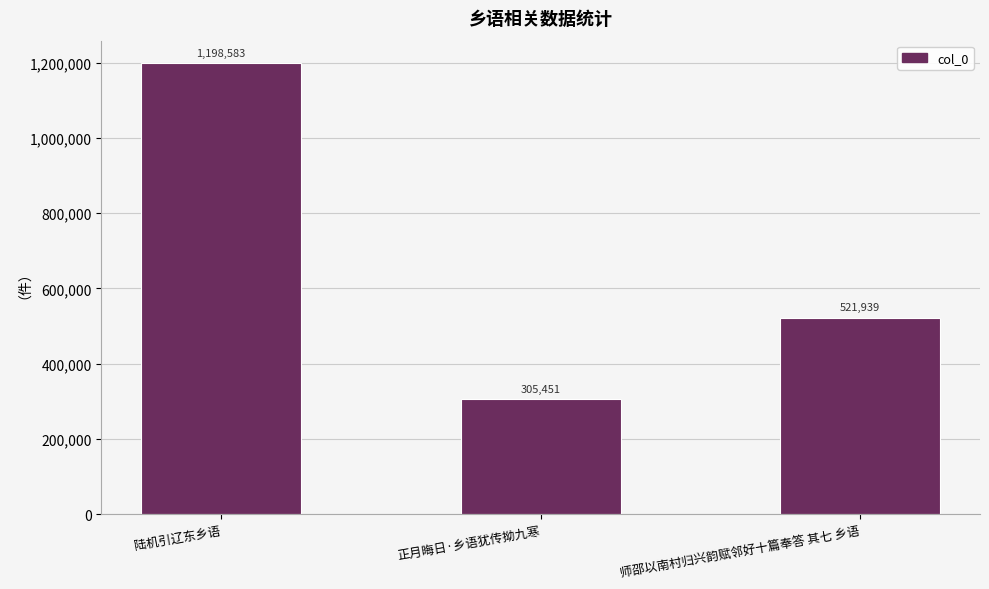

What is the value of the 2nd bar from the left?

305451